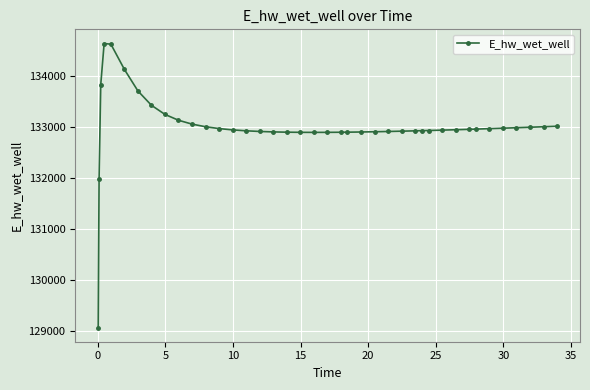

What is the value of the 37th point from the left?

132980.4